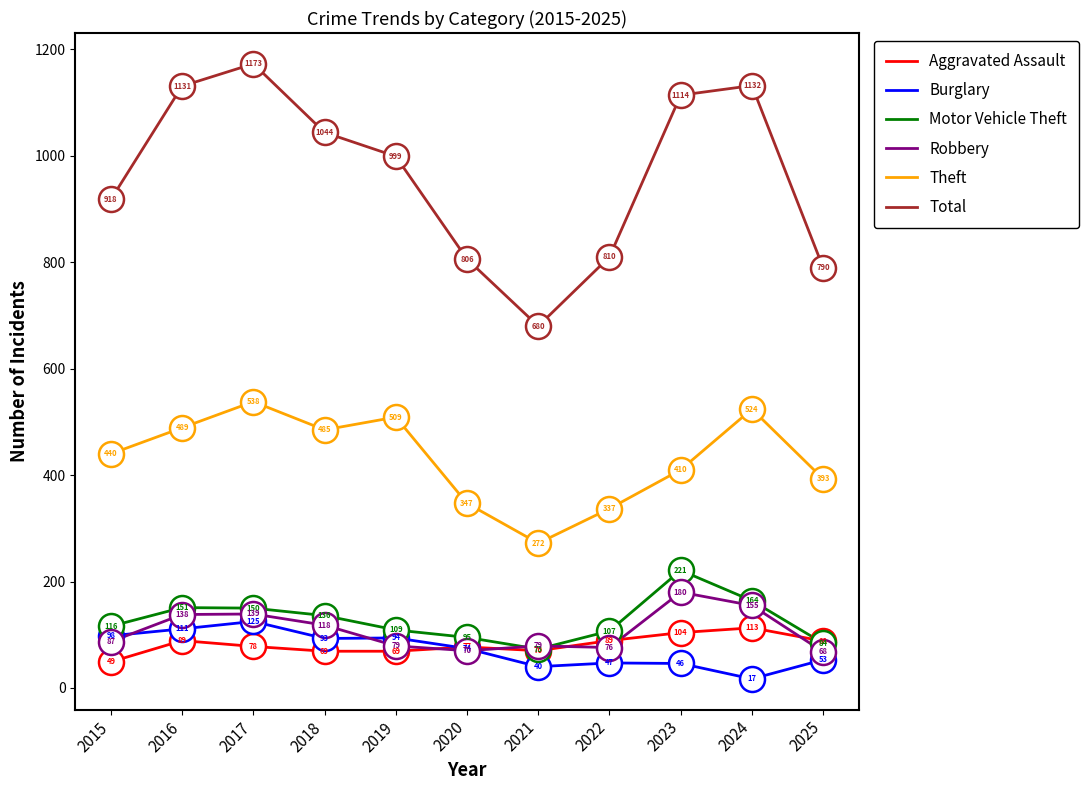

At which category is the sum across all series the highest?

2017